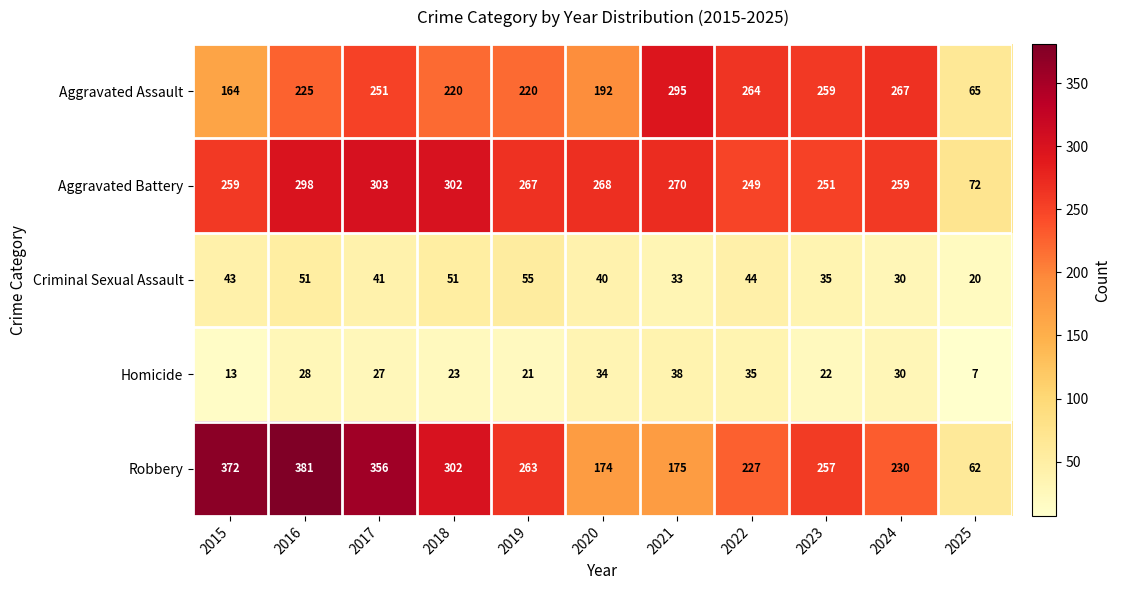

What is the sum of the Robbery values at 2020 and 2023?

431